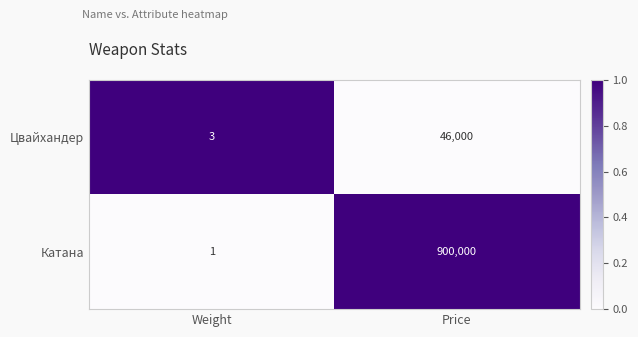

Which series changed the most between Weight and Price?

Катана